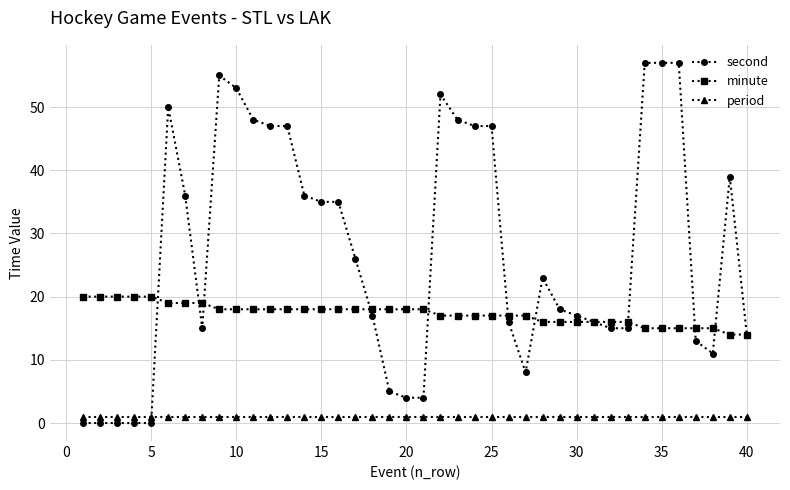

What is the greatest value displayed?

57